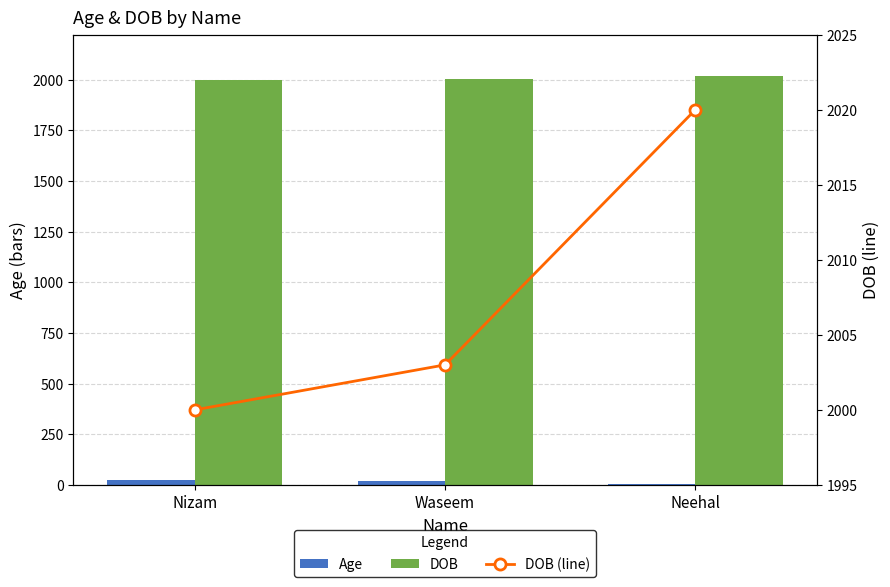

Reading right to left, list all the values displayed in this chart.

Age: 2	19	22
DOB: 2020	2003	2000
DOB (line): 2020	2003	2000